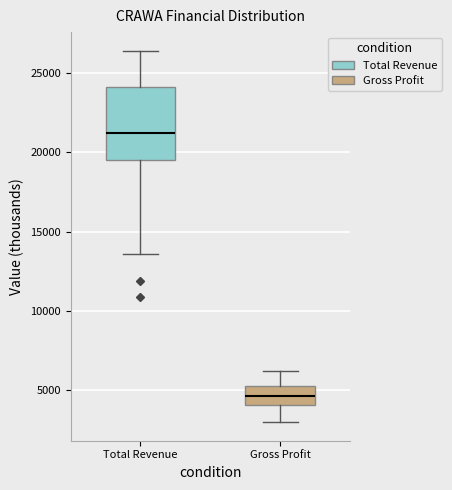

Where does the median line of the box for Gross Profit sit on the y-axis? The values are not printed on the chart, so give them approximately, as read against the axis.

4500